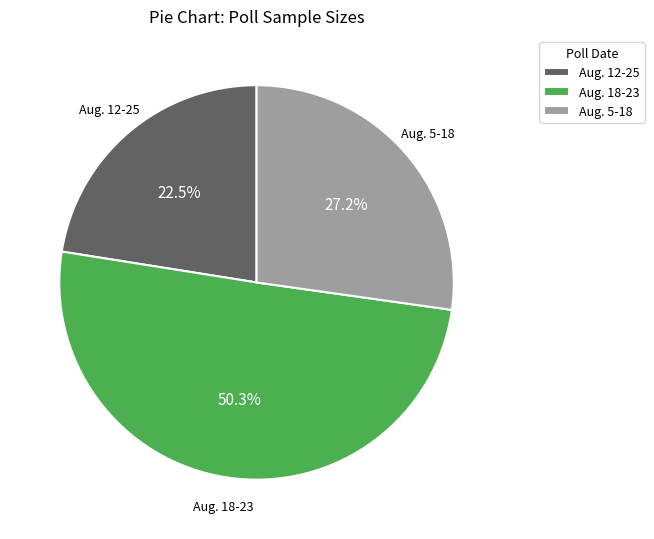

What percentage is the Aug. 18-23 slice, to the nearest percent?

50%